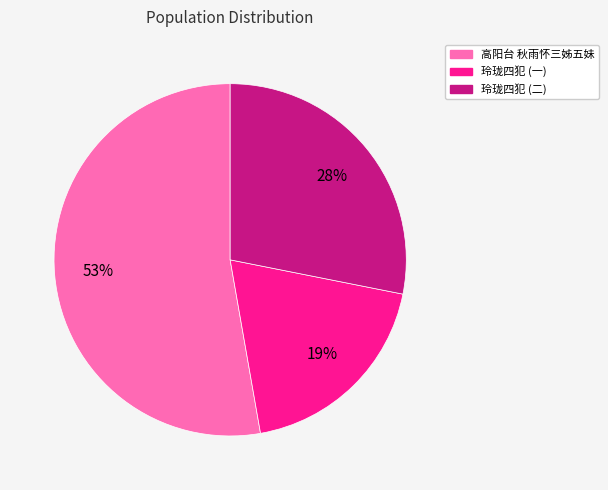

Is there a majority slice in this chart?

Yes